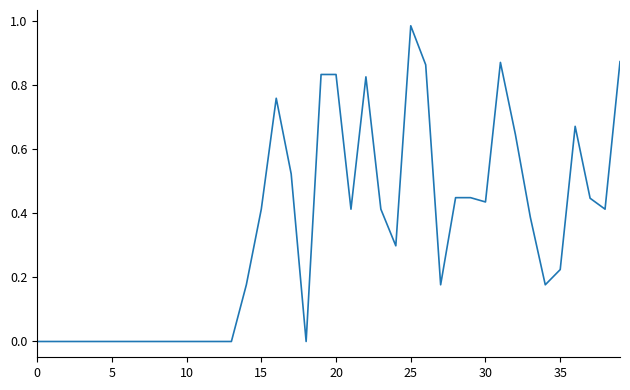

What is the average value?

0.3